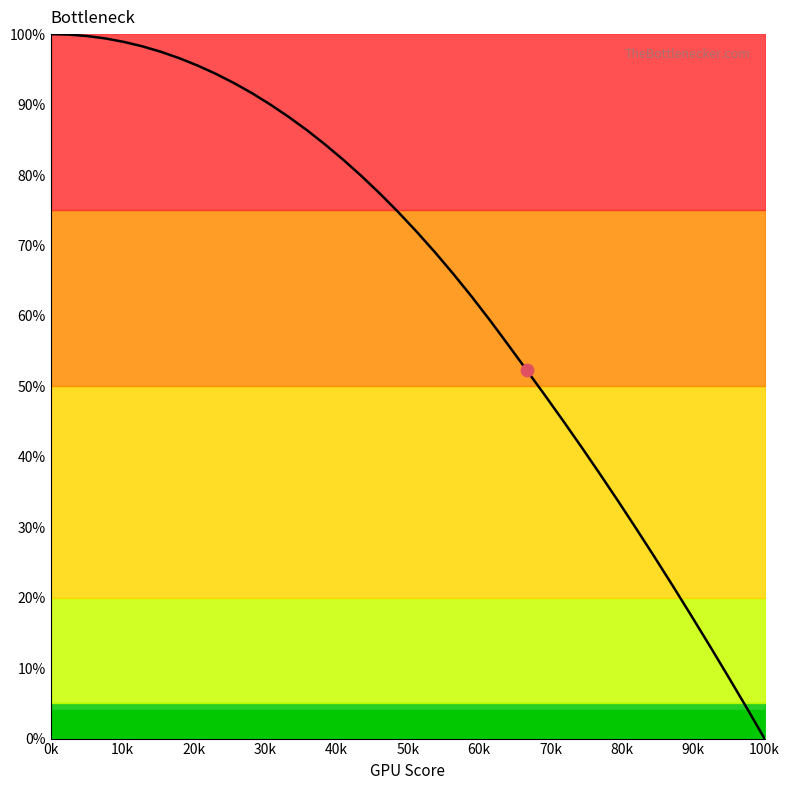

What is the maximum value shown in the chart?

100.0